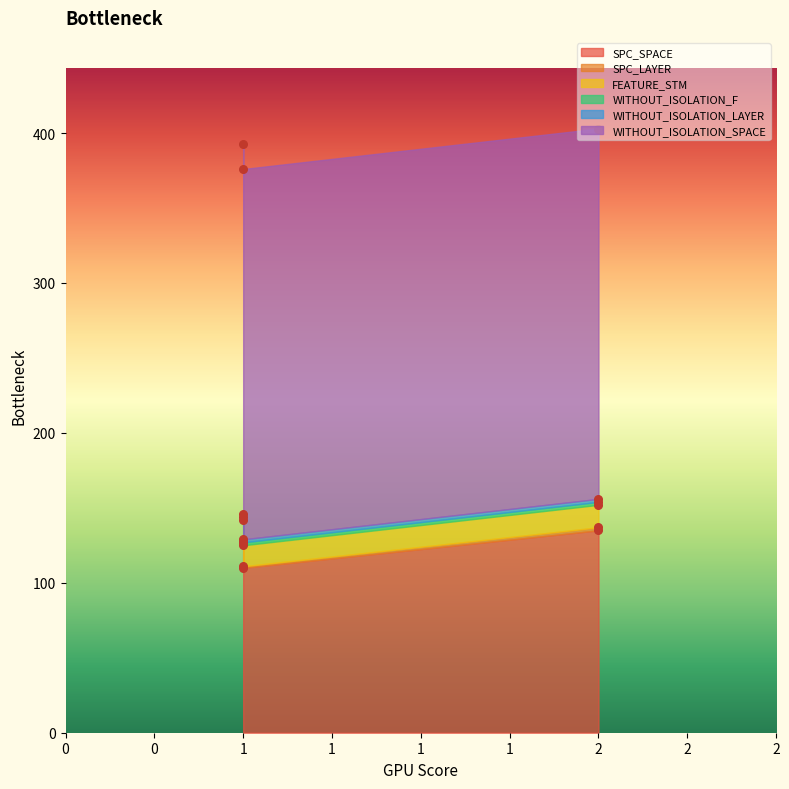

Which series contains the lowest Y value?

SPC_LAYER